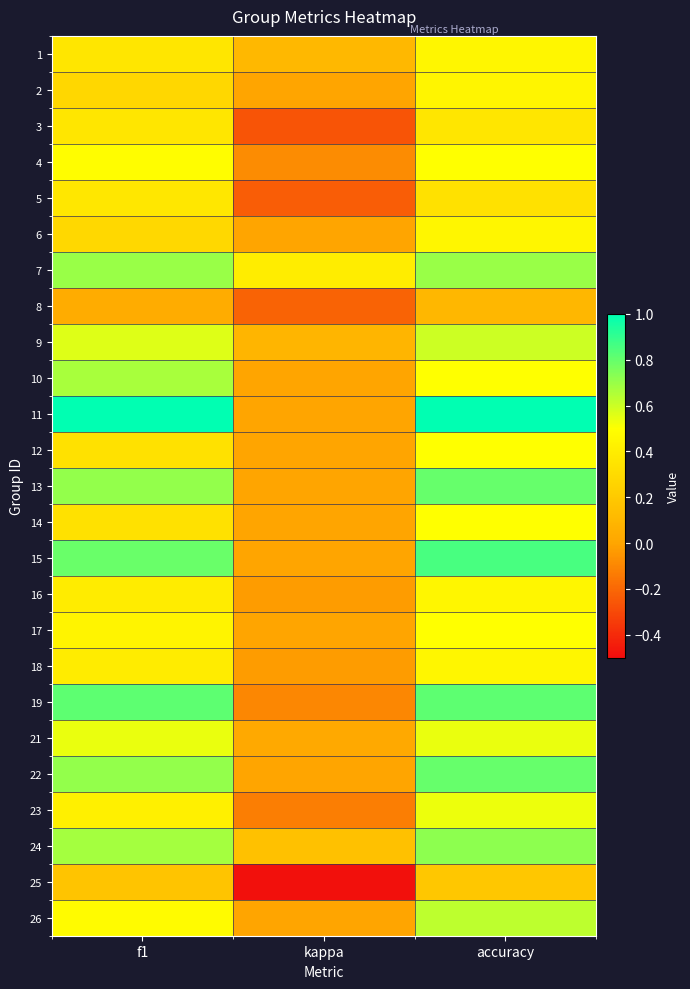

At how many categories does at least one series exceed 0?

3